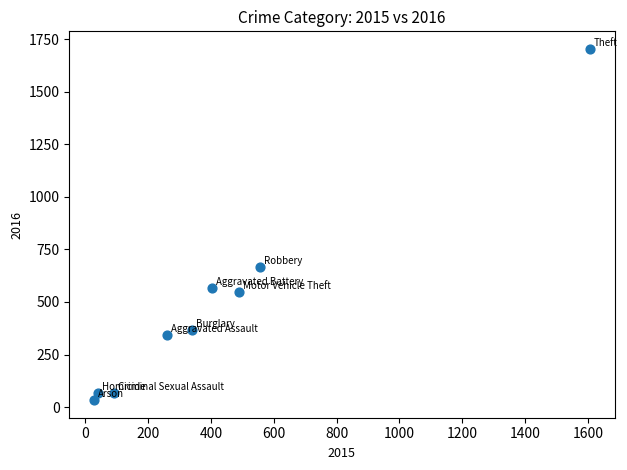

What Y value in the scatter plot is closest to 868?

666